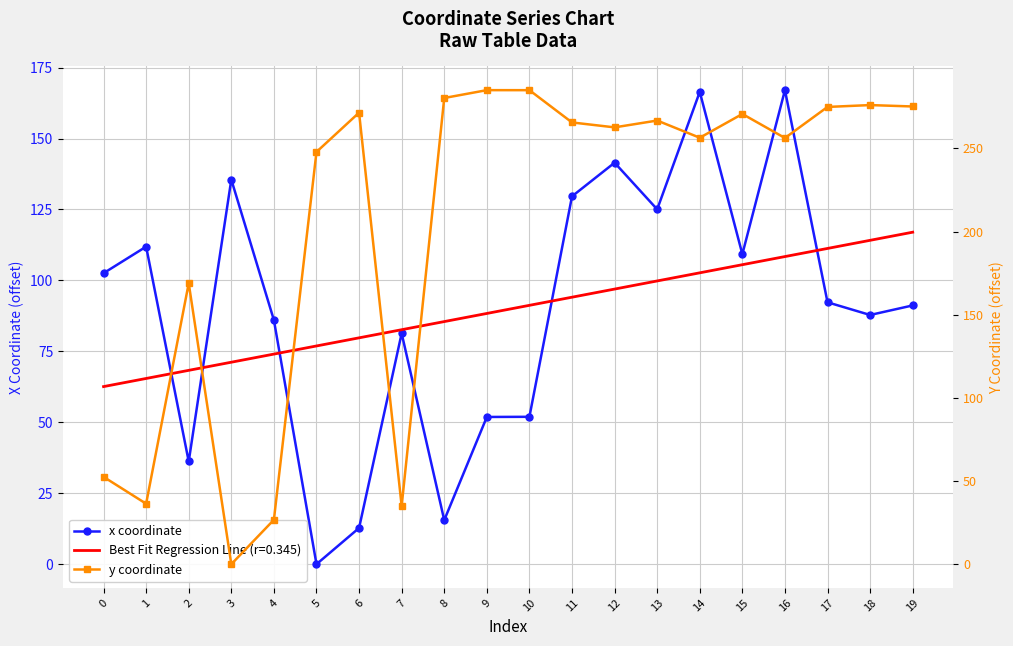

Count the number of data series in this chart.

2